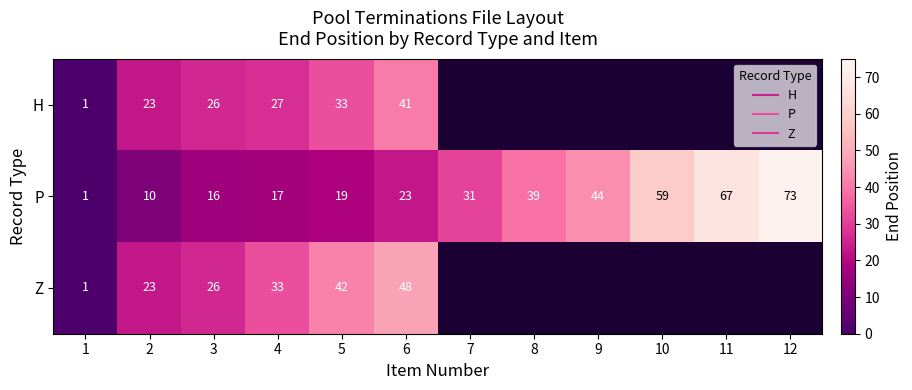

At which label does P first exceed 31?

8